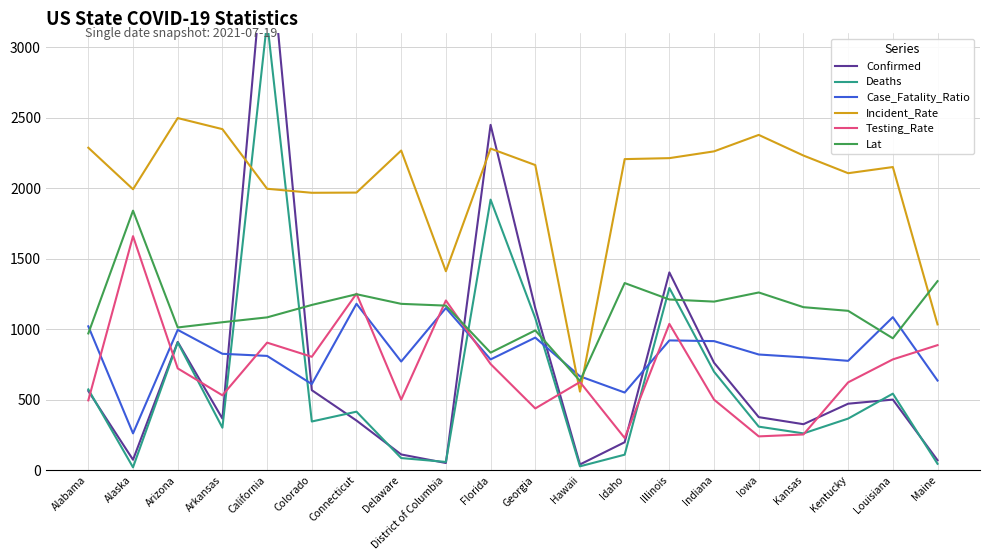

True or false: Testing_Rate has more than 0 interior local peaks.

True